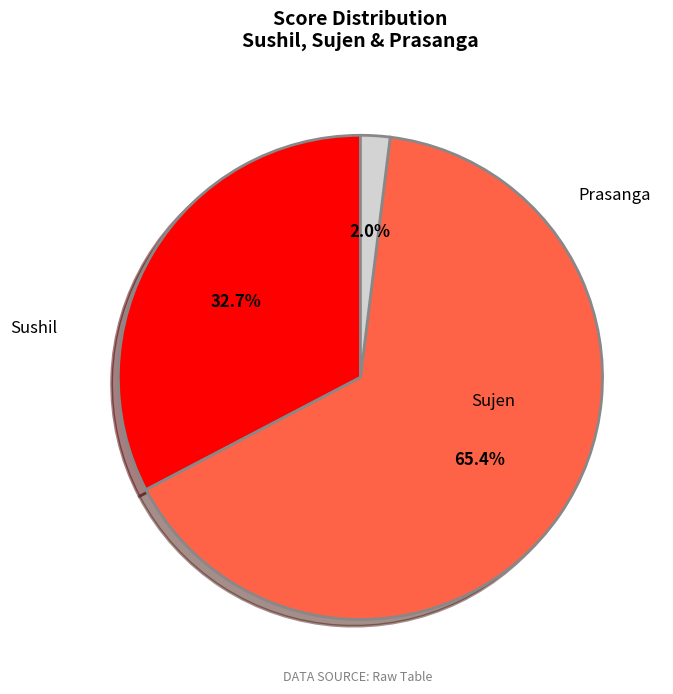

What is the change in value from Sushil to Sujen?

+50